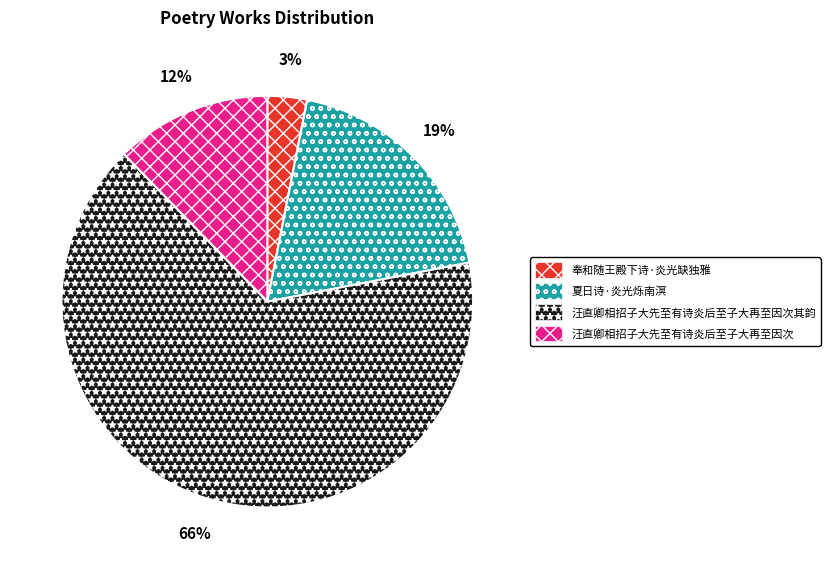

Does 夏日诗·炎光烁南溟 represent more than half of the total?

No